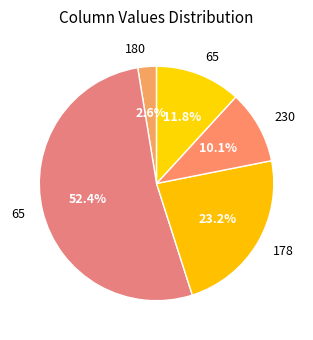

How many segments does this pie chart have?

5